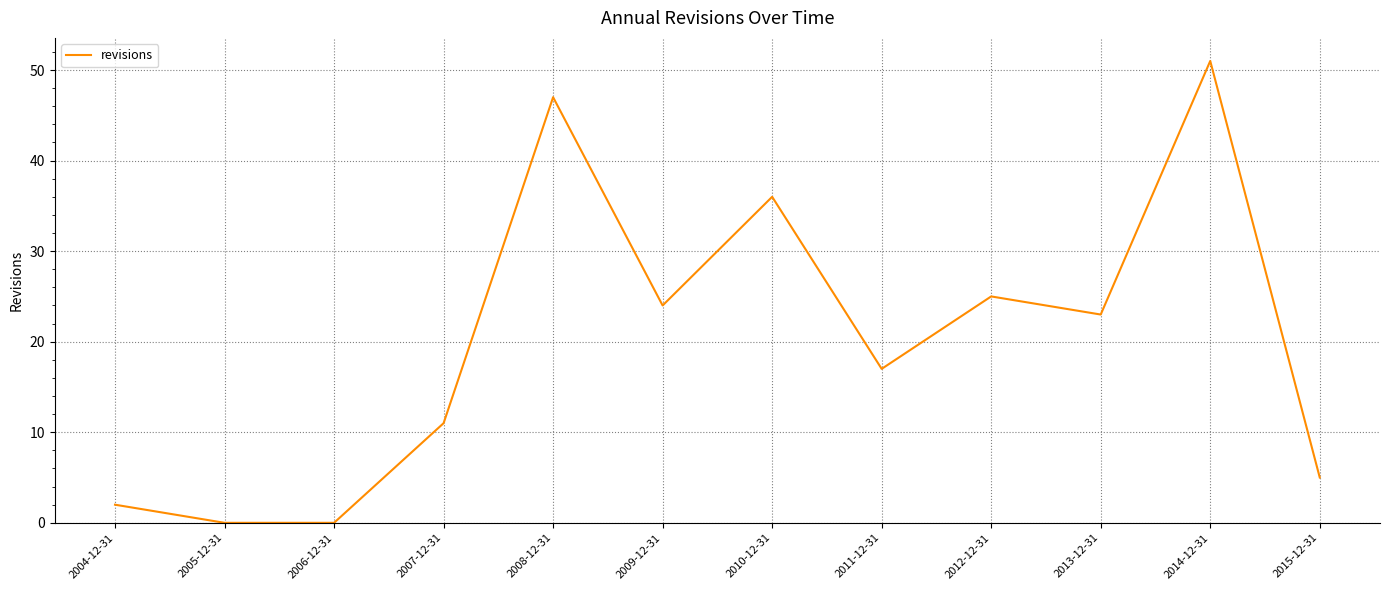

Is it true that the value at 2014-12-31 is 51?

True